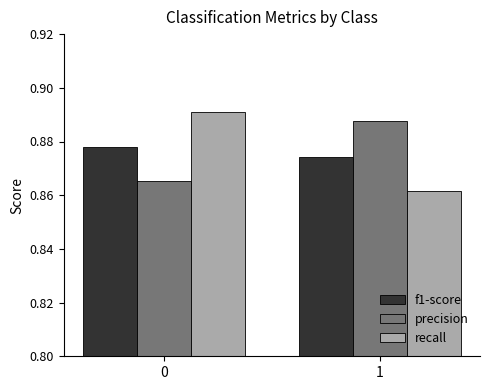

List the series in order of their peak value, lowest first.

f1-score, precision, recall